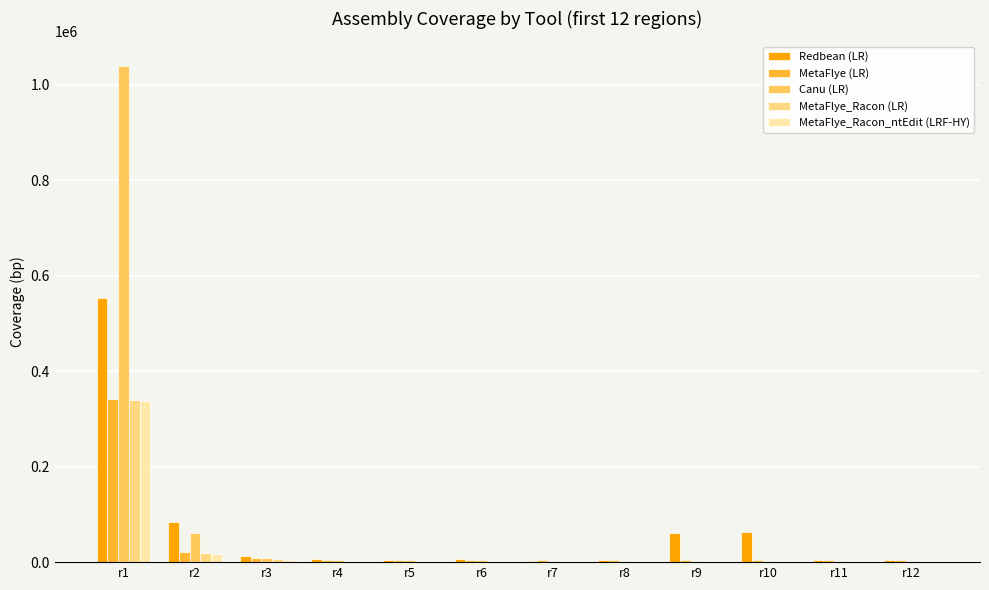

Where is Canu (LR) nearest to the value 520555?

r2